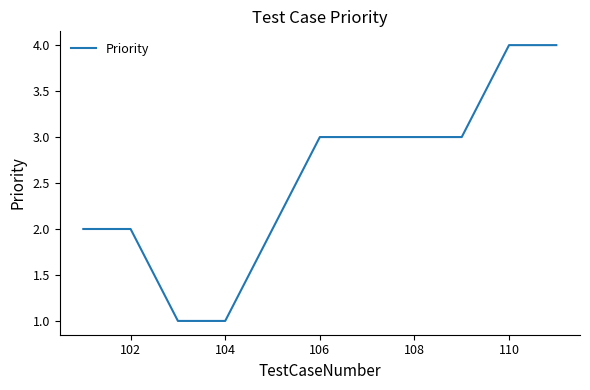

What is the difference between the maximum and minimum values?

3